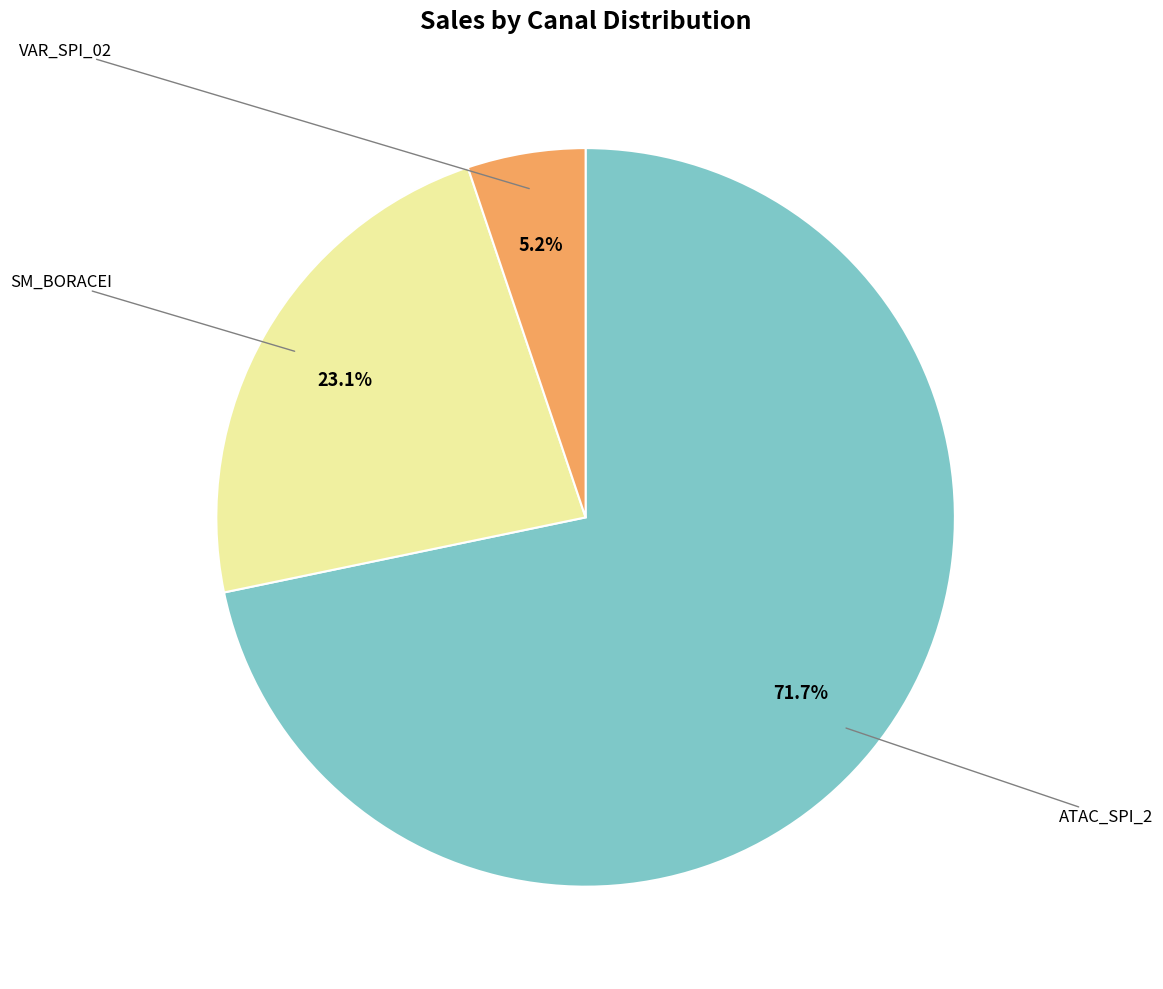

Is there a majority slice in this chart?

Yes